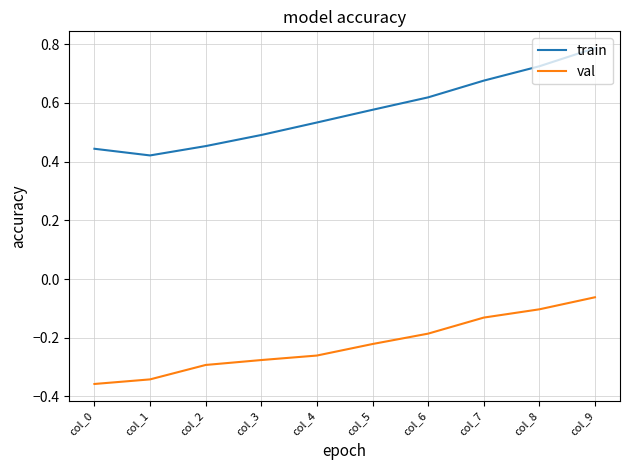

Which series has the largest range (max minus min)?

train